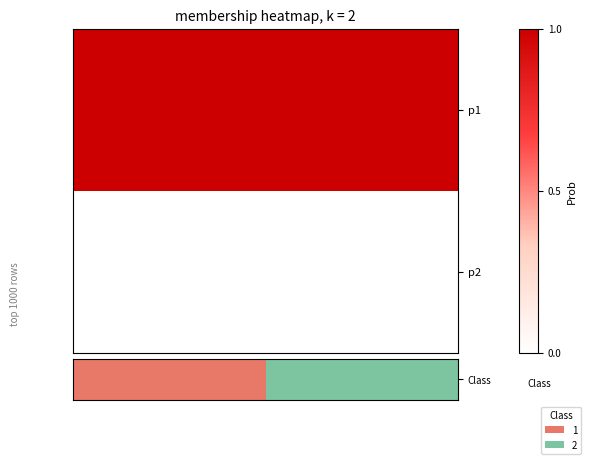

The value at 0 is 0. True or false?

True